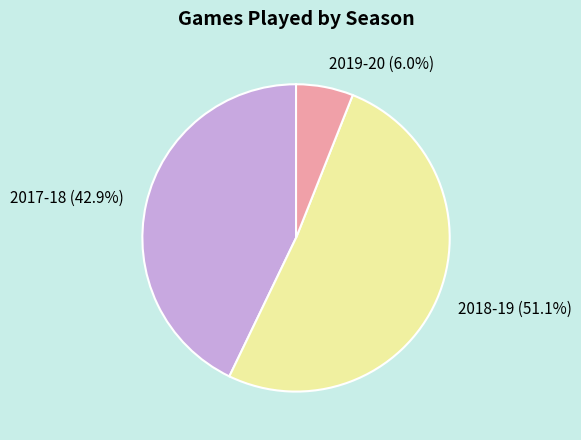

What is the largest slice in the pie chart?

2018-19